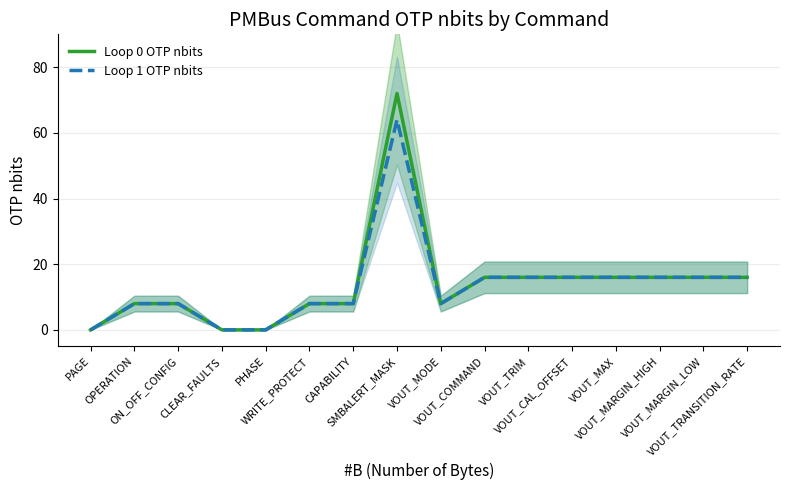

Which has a higher value, PAGE or SMBALERT_MASK?

SMBALERT_MASK